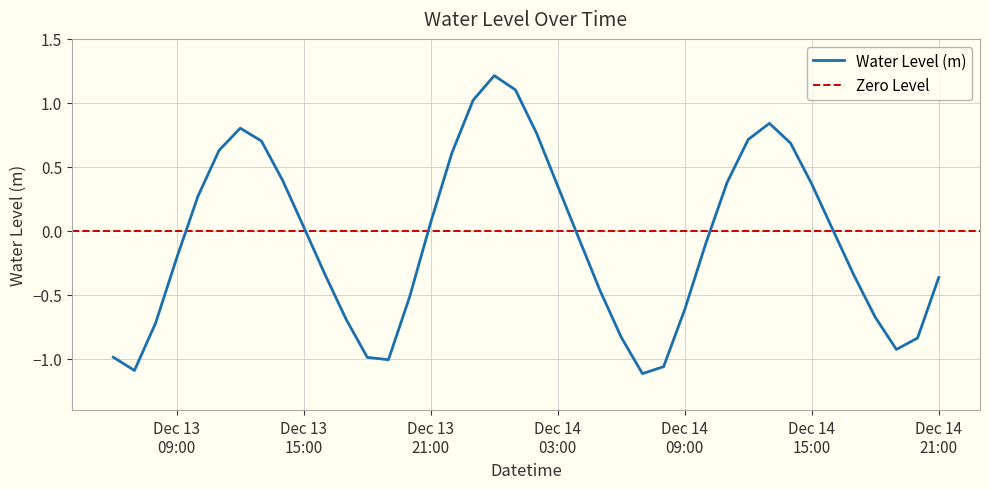

What is the label of the 5th point from the right?

2022-12-14 17:00:00